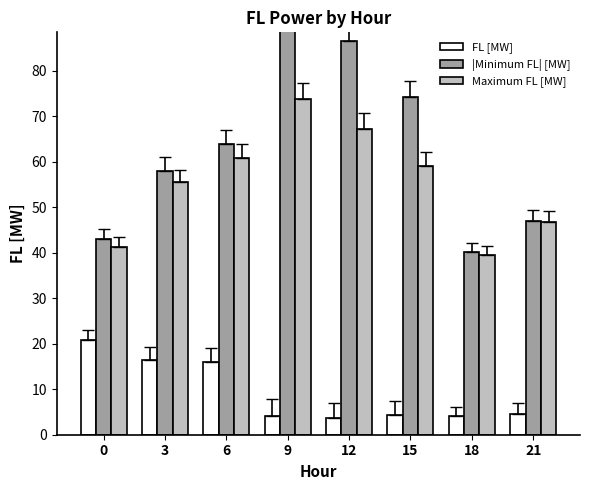

List the series in order of their overall mean, highest first.

|Minimum FL| [MW], Maximum FL [MW], FL [MW]